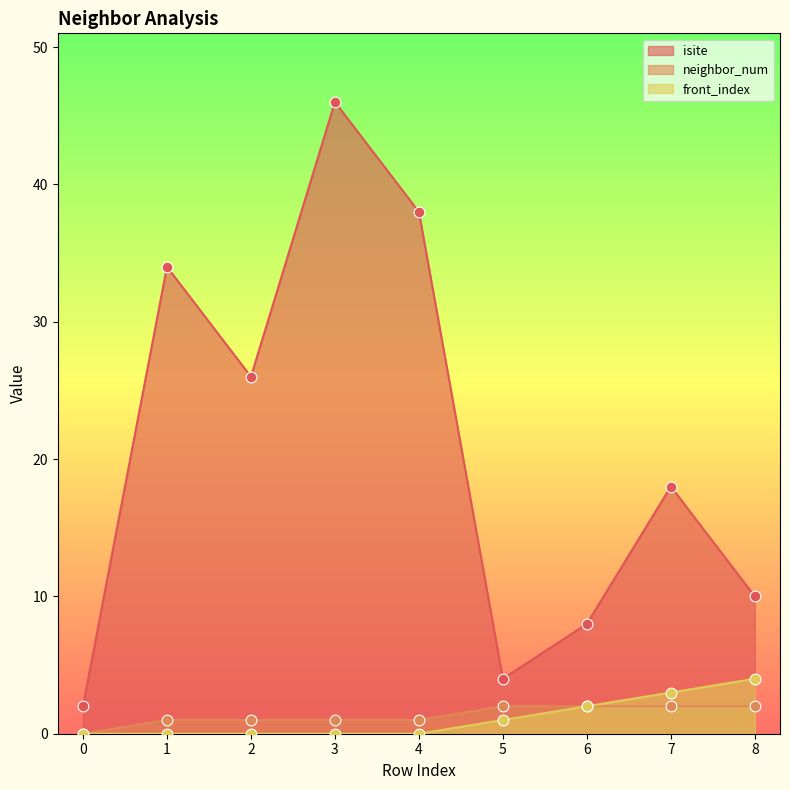

At how many categories does at least one series exceed 12?

5